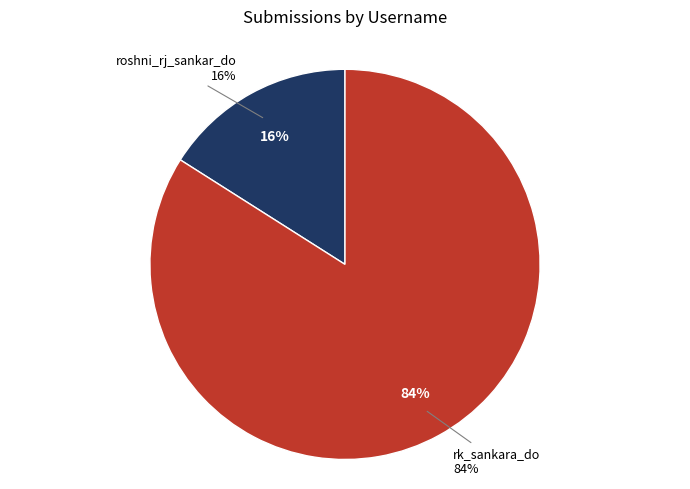

Do roshni_rj_sankar_do and rk_sankara_do together represent more than half of the pie?

Yes